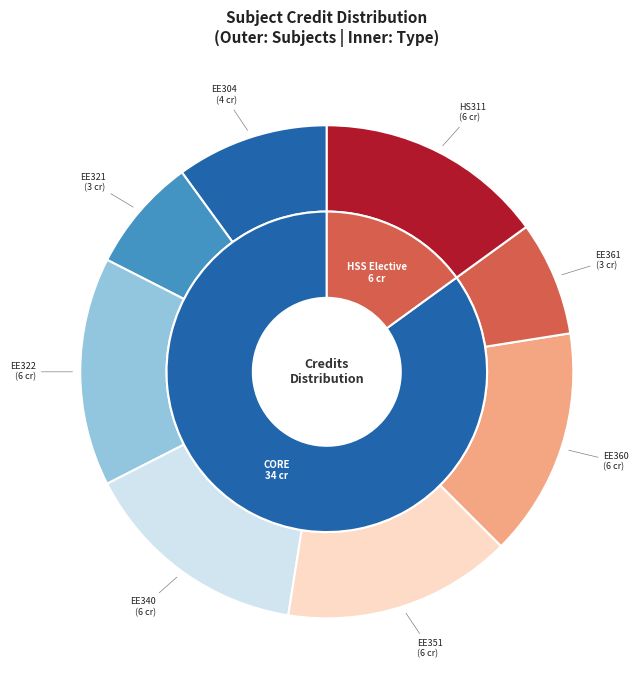

Count the number of slices in the pie.

8